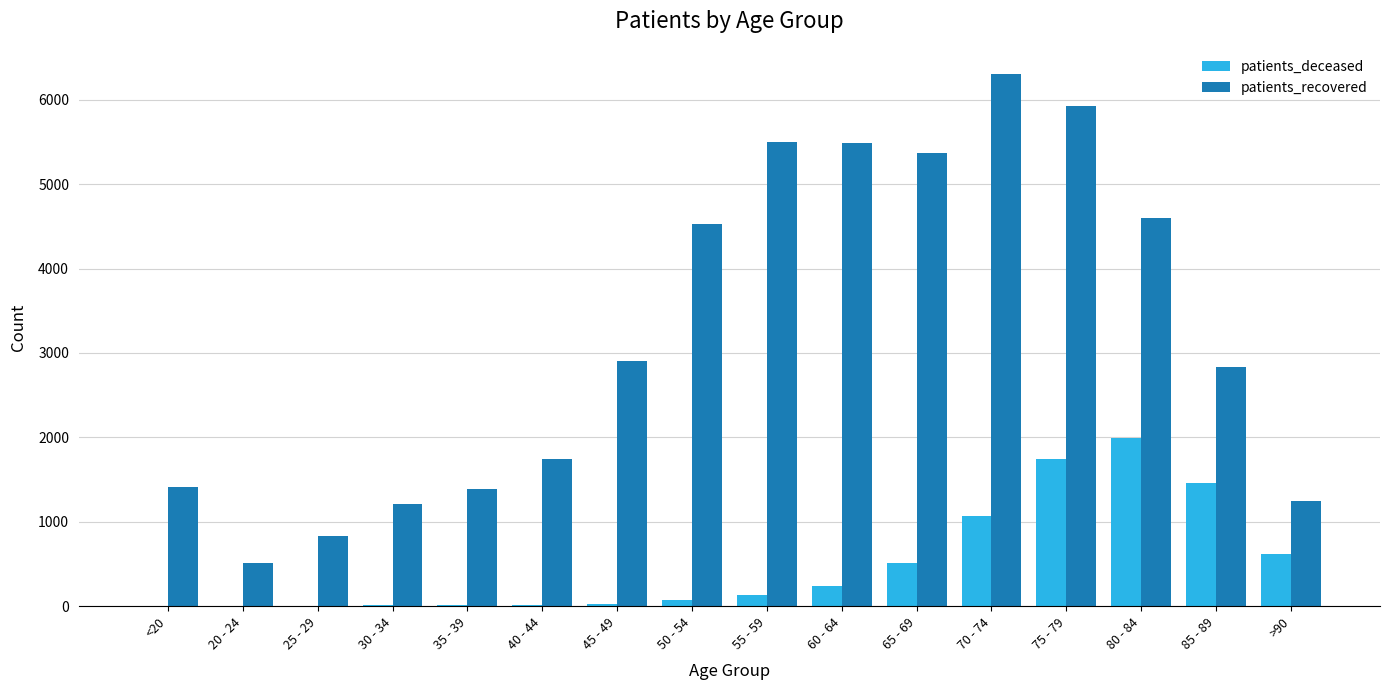

What is the difference between the patients_recovered values at 75 - 79 and 20 - 24?

5416